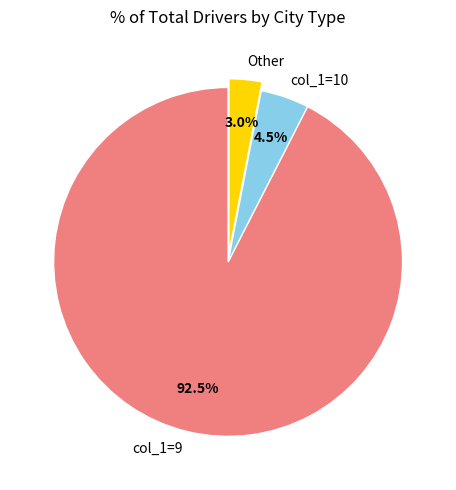

Does col_1=10 account for over 50% of the chart?

No